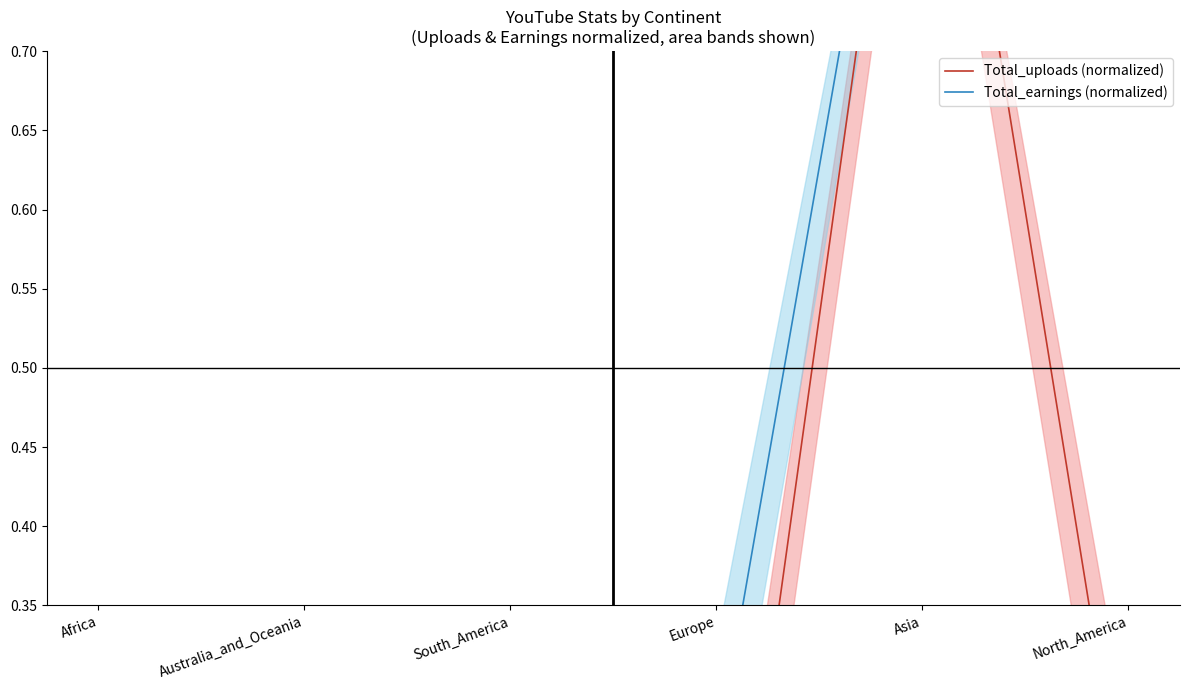

At how many categories does at least one series exceed 0?

6